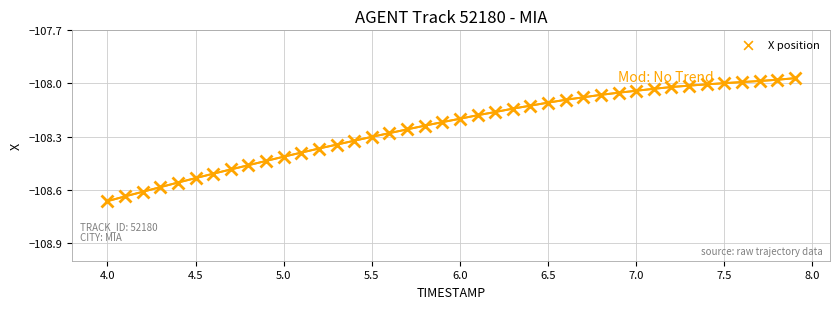

What is the range of Y values (max minus min)?

0.7